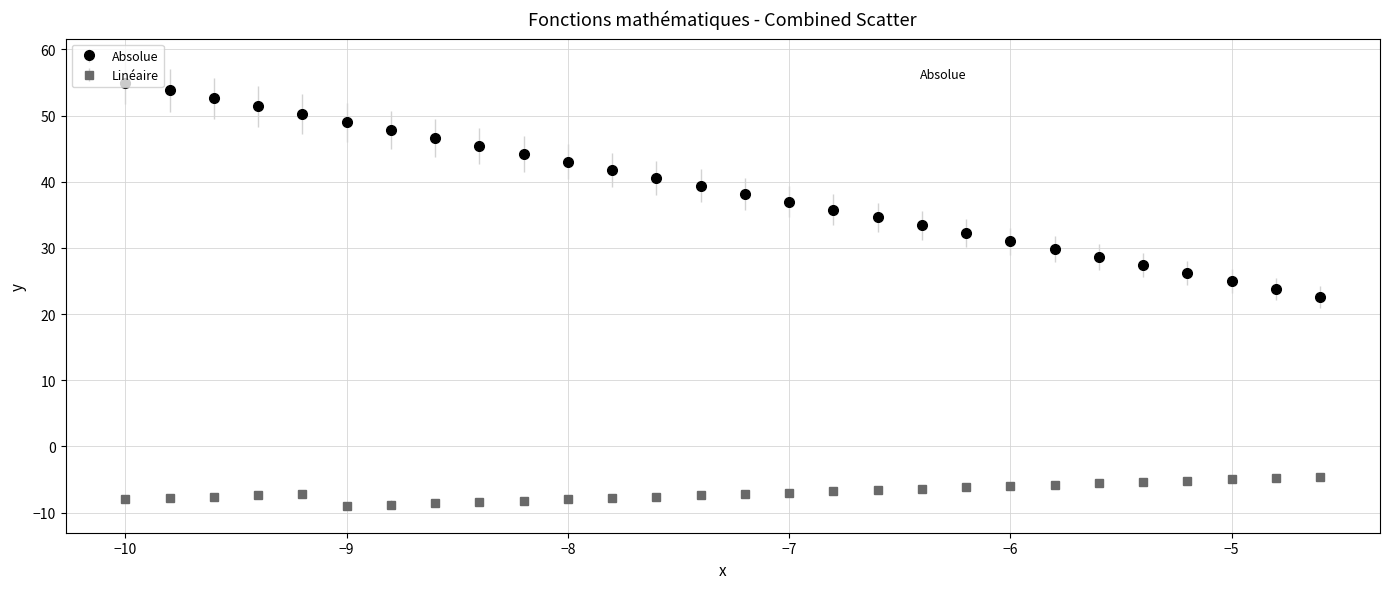

Which series has the largest range (max minus min)?

Absolue